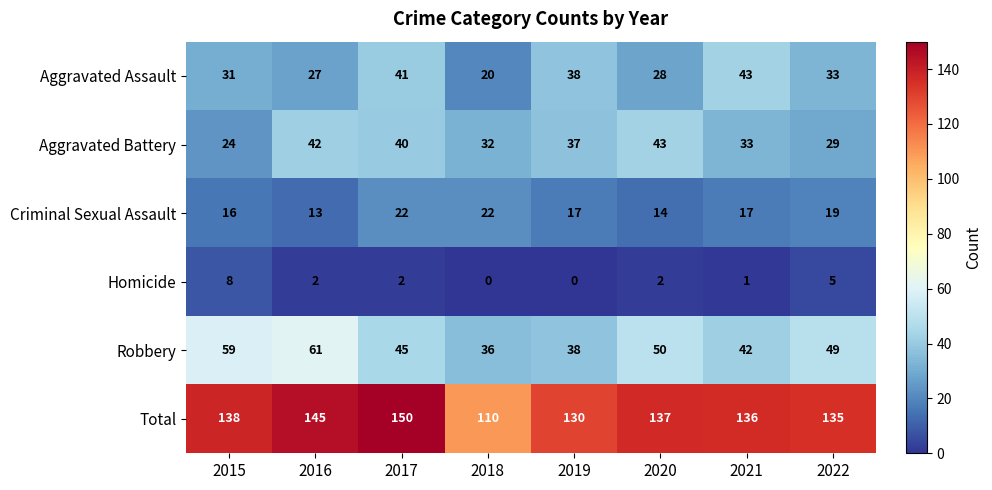

At which label does Robbery first exceed 49?

2015